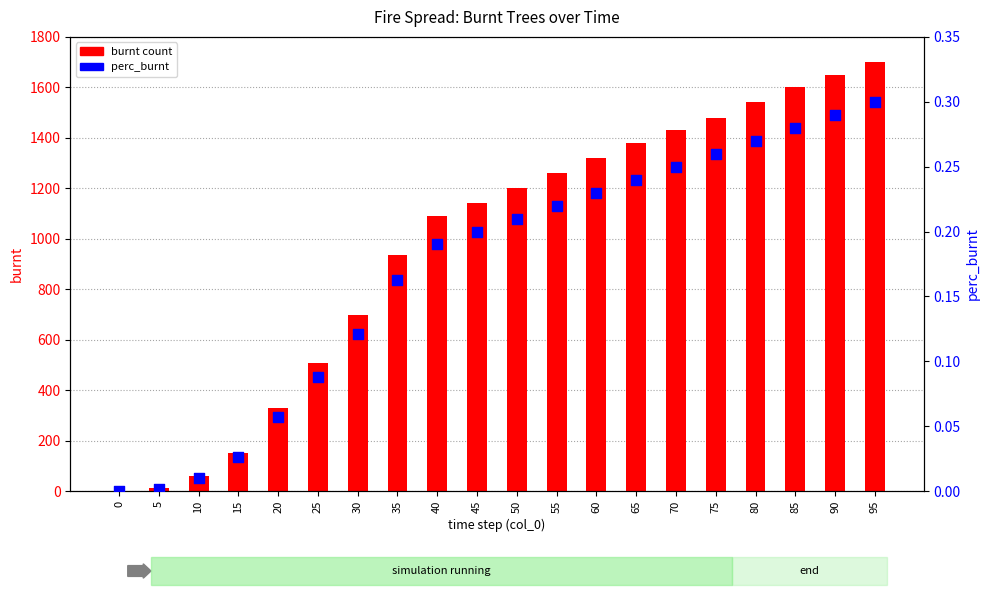

At which category is the sum across all series the highest?

95